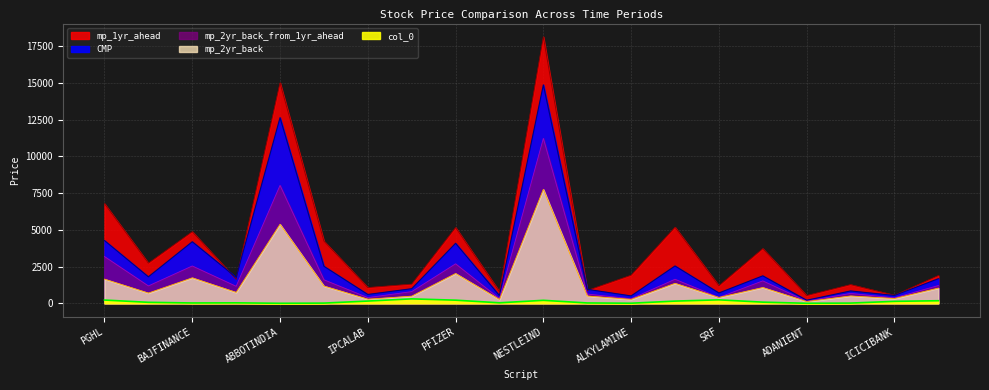

Which series has the widest spread of values?

mp_1yr_ahead